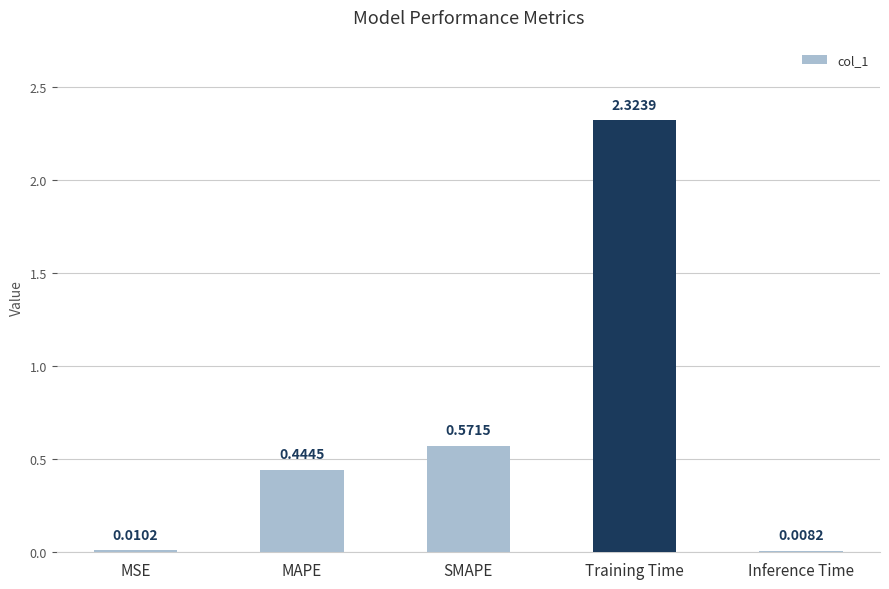

At which category does the chart reach its peak across all series?

Training Time